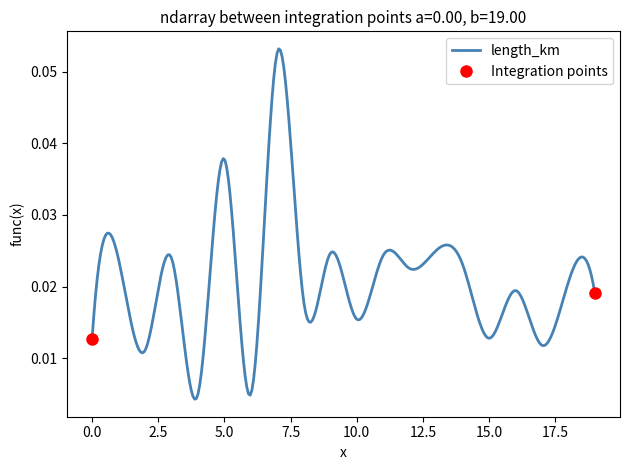

List the labels in order of value, smallest first.

4, 6, 2, 17, 0, 15, 10, 8, 19, 16, 18, 12, 14, 1, 3, 11, 9, 13, 5, 7